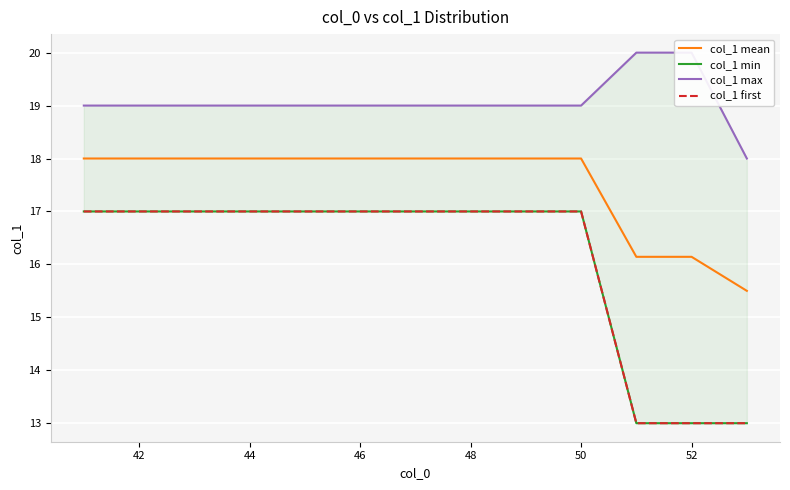

What is the lowest value of the col_1 mean series?

15.5